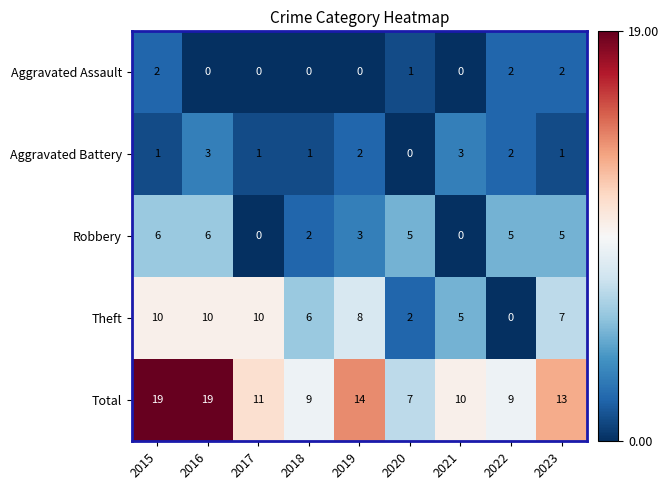

What is the sum of all Aggravated Assault values?

7